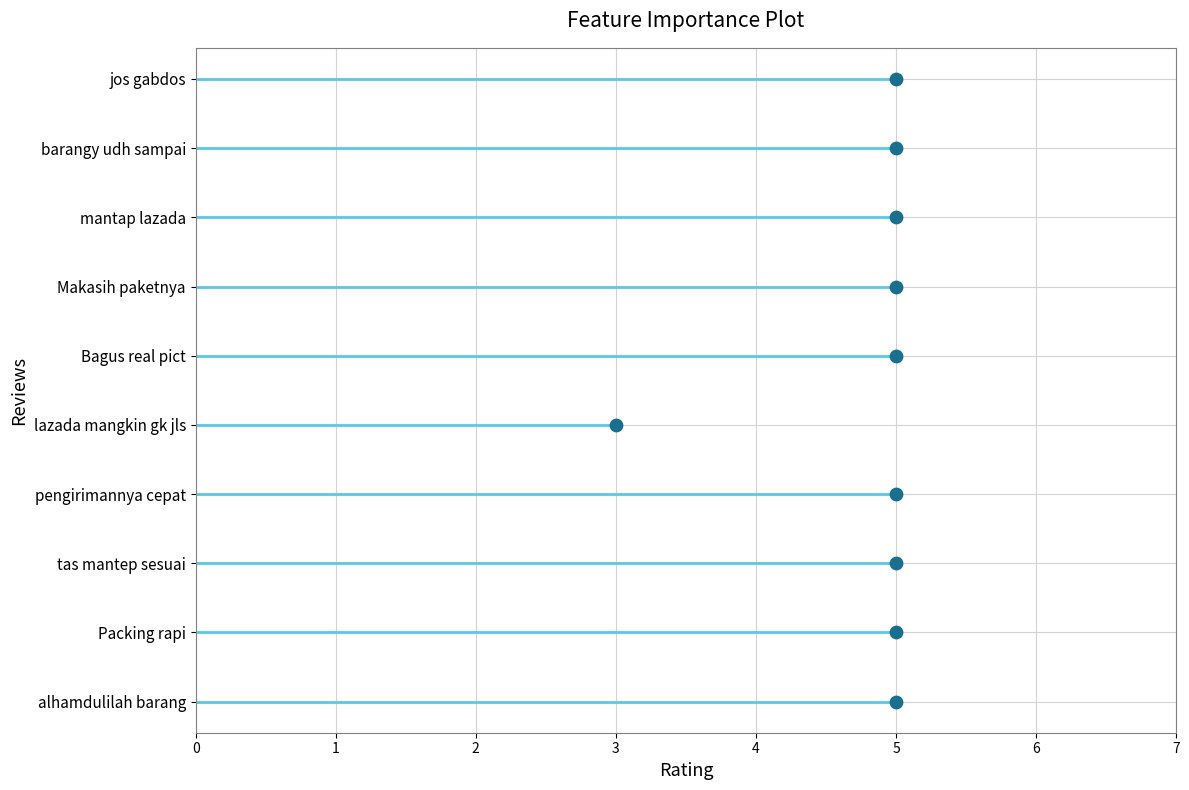

What is the change in value from 1 to 5?

+4